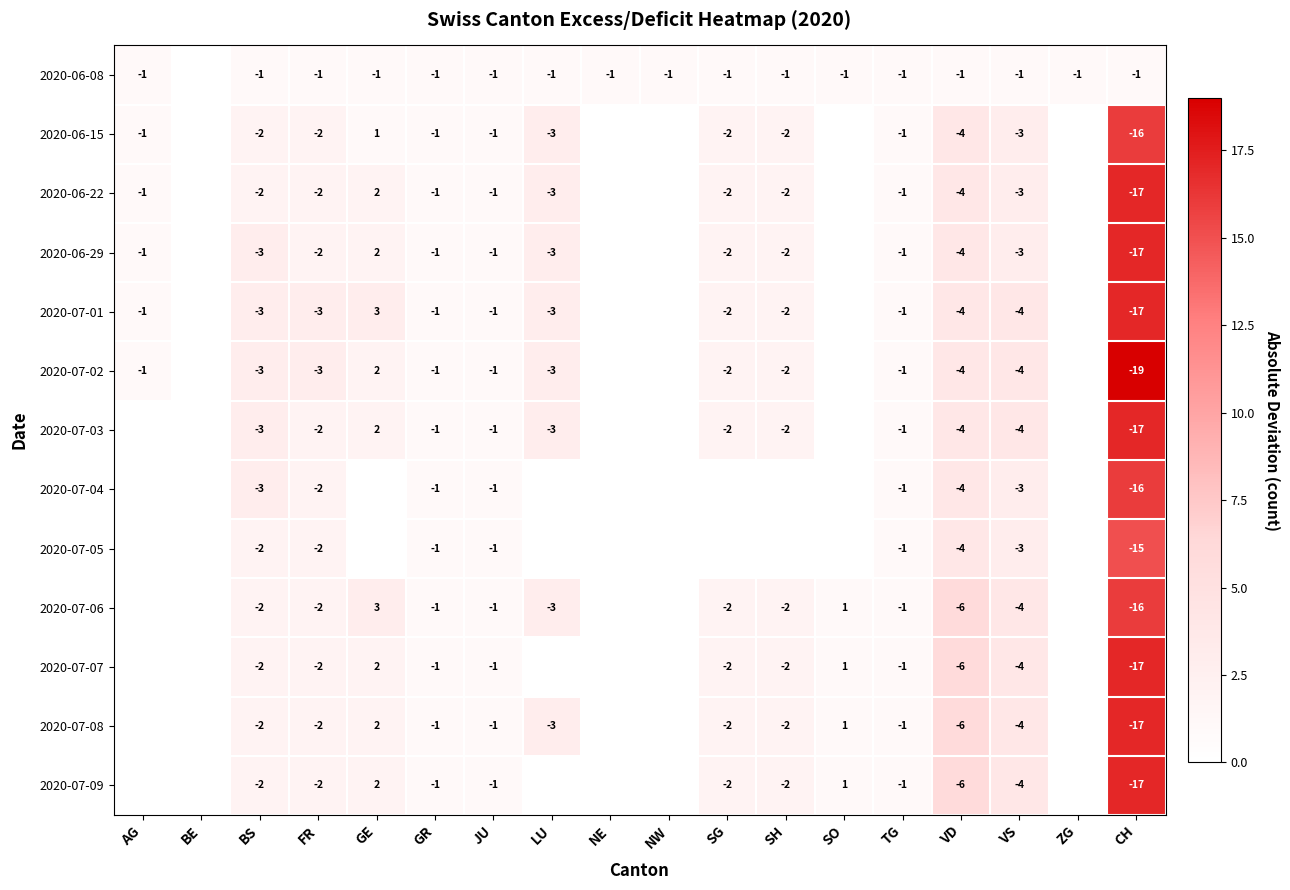

At which category is the sum across all series the highest?

CH